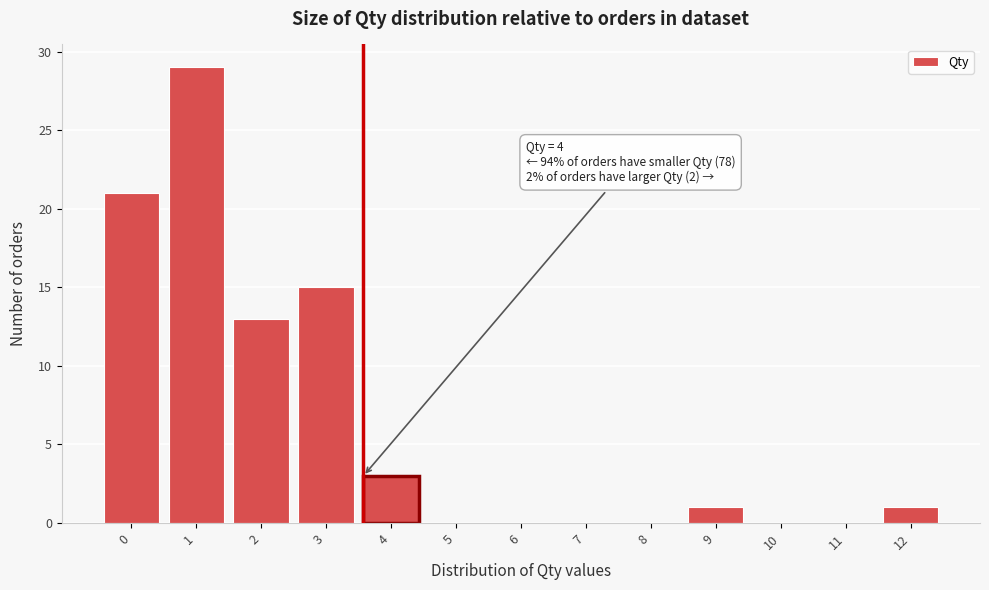

Reading left to right, transcribe all the data shown in this chart.

0=21	1=29	2=13	3=15	4=3	5=0	6=0	7=0	8=0	9=1	10=0	11=0	12=1